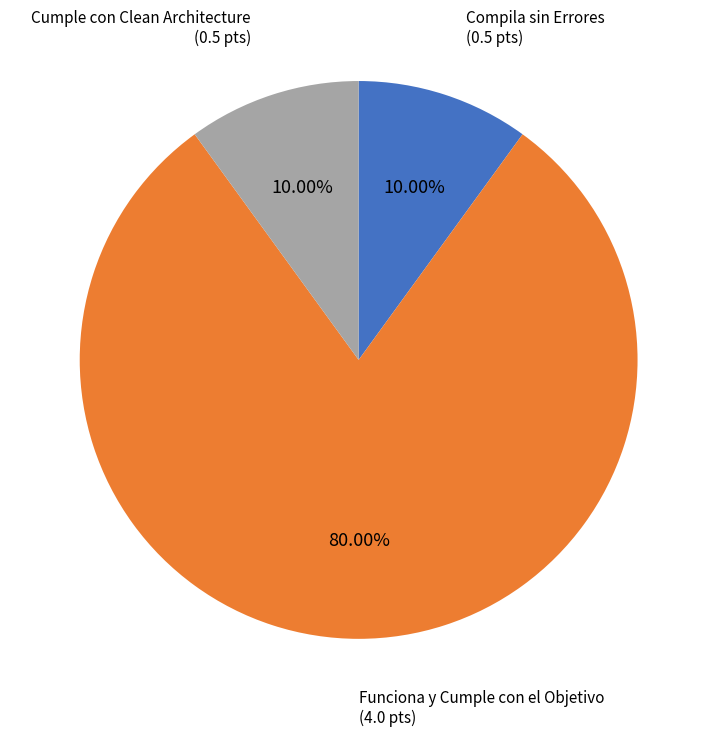

To the nearest percent, what is the combined percentage of Compila sin Errores and Cumple con Clean Architecture?

20%